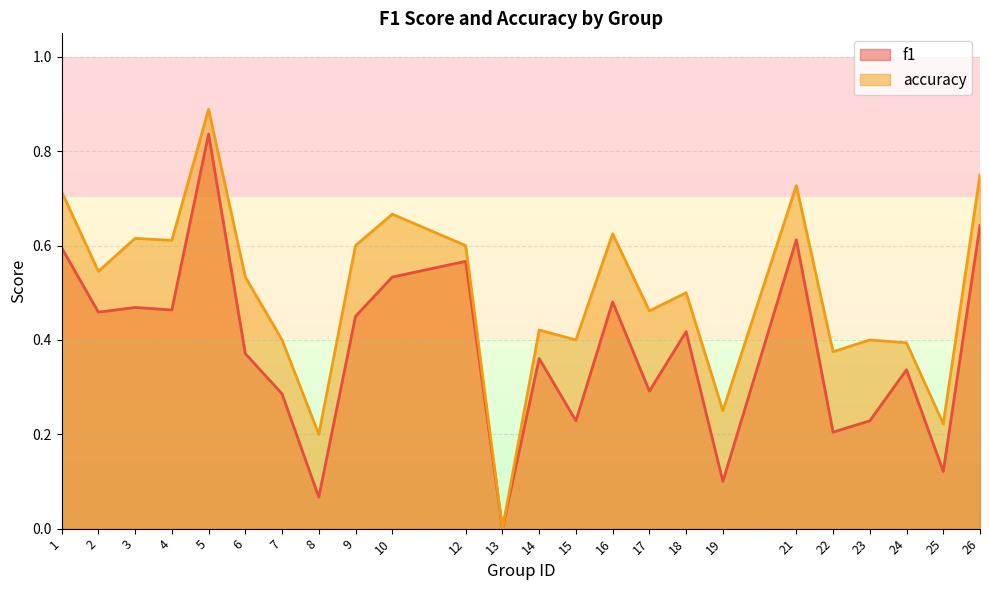

At which label does f1 reach its peak?

5